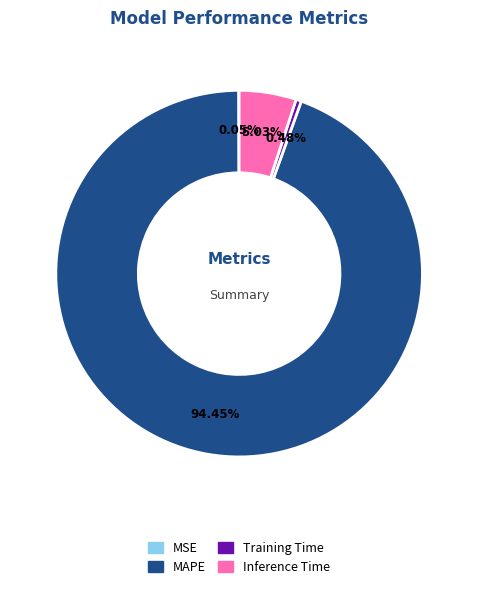

Is there a majority slice in this chart?

Yes